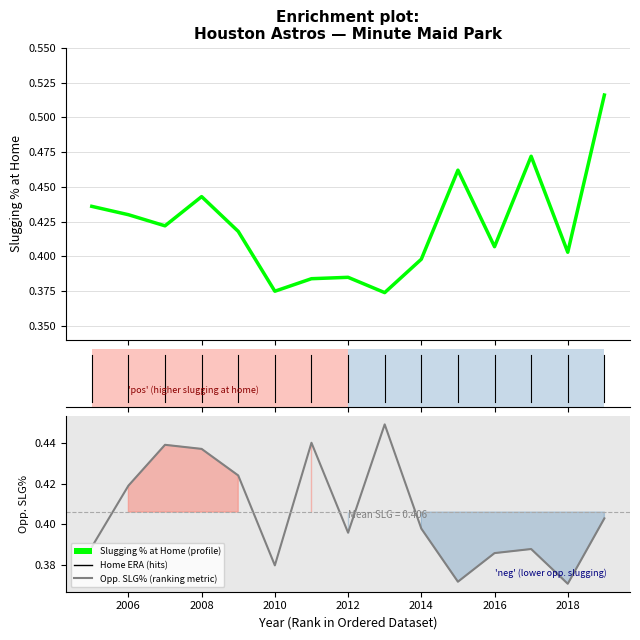

True or false: Opponent Slugging % at MMP has more than 0 interior local peaks.

True